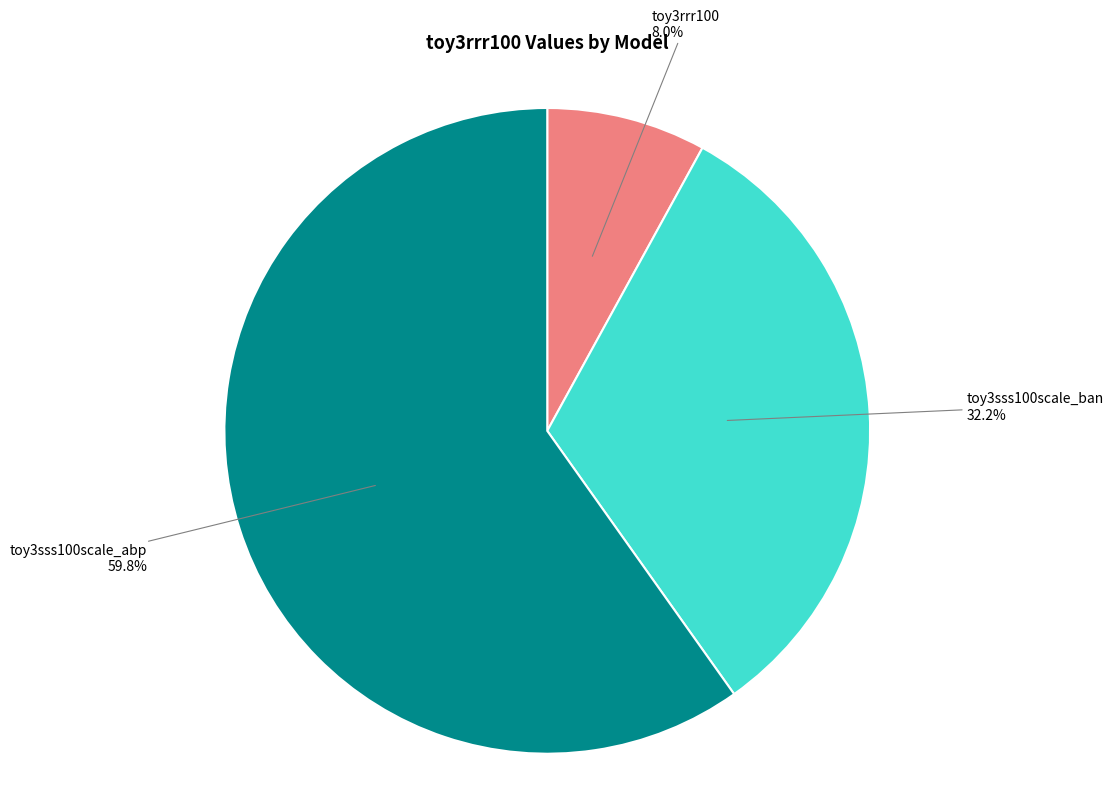

Is the sum of toy3rrr100 and toy3sss100scale_ban greater than half?

No